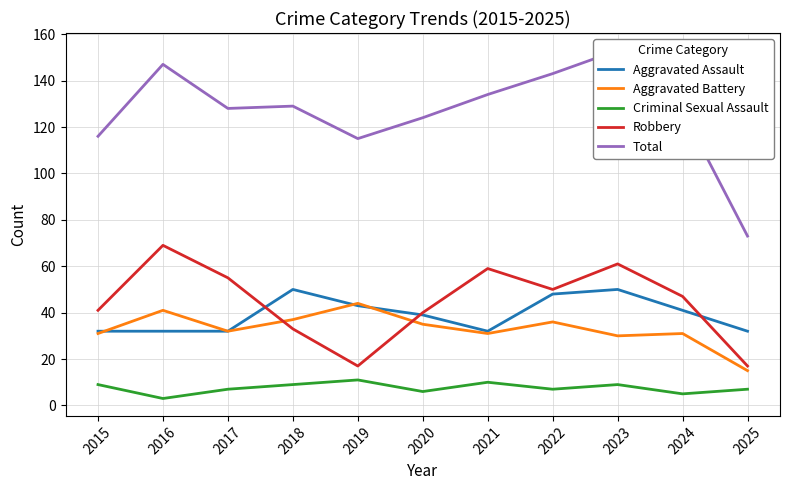

At which category is the sum across all series the highest?

2023